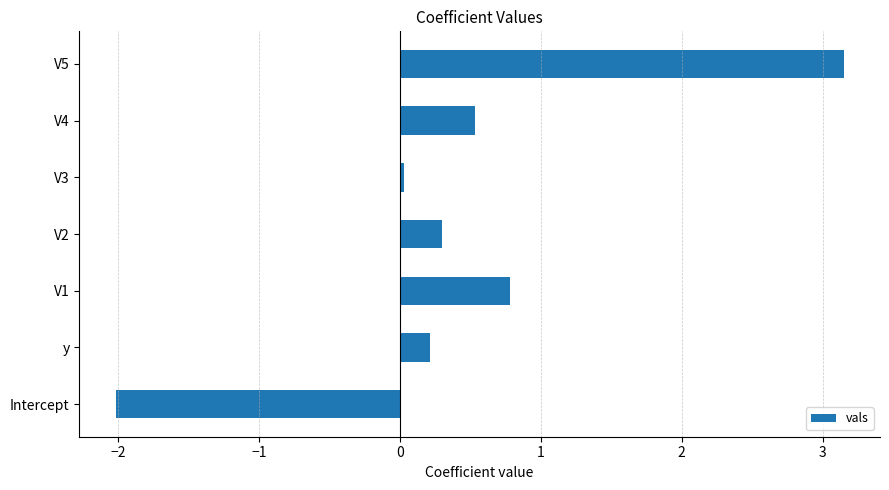

Rank the categories by value from lowest to highest.

Intercept, V3, y, V2, V4, V1, V5